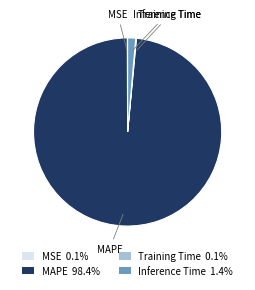

What is the majority slice?

MAPE